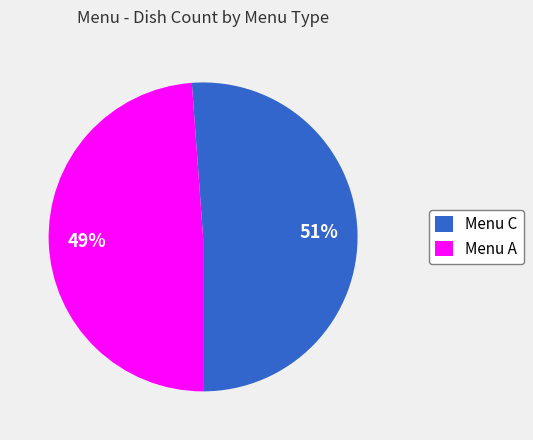

What is the ratio of the value at Menu C to the value at Menu A?

1.0